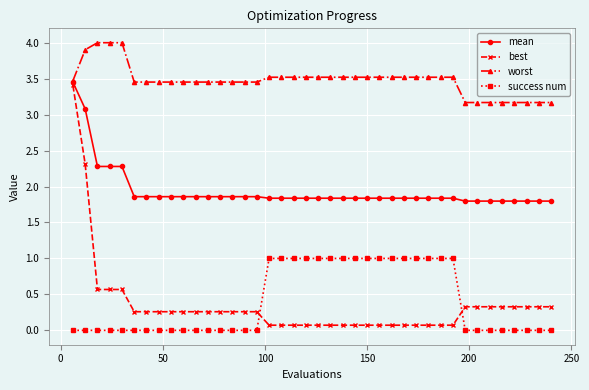

How many series are shown in this chart?

4